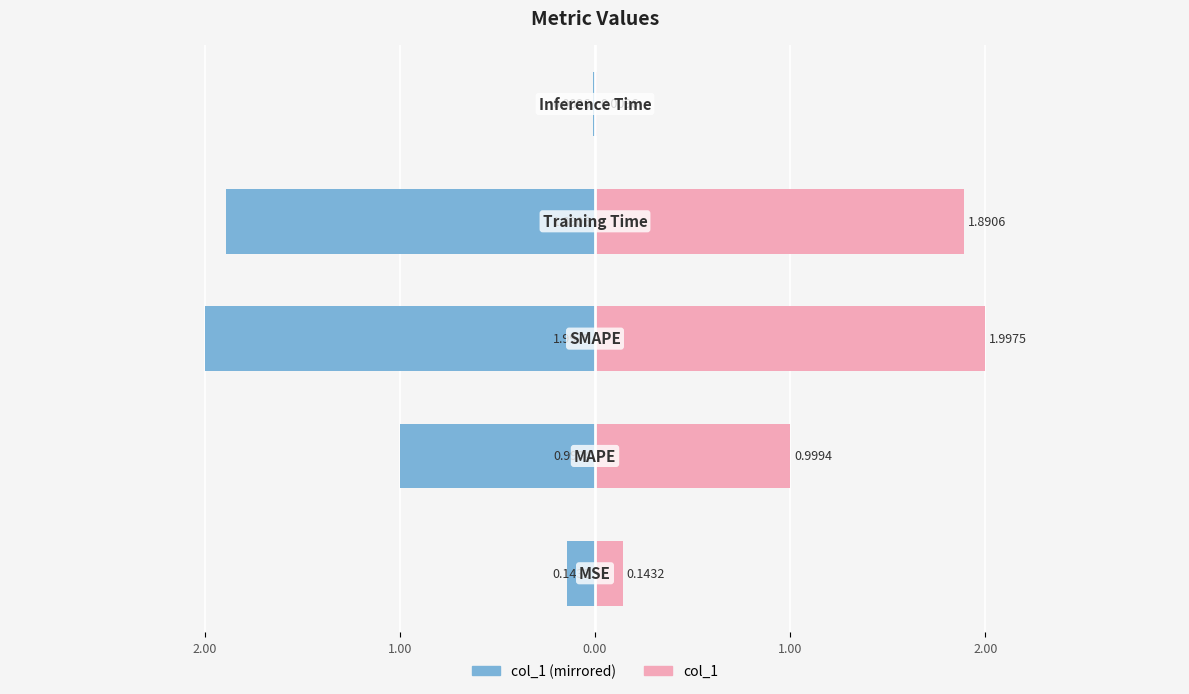

The col_1 (left) series shows -0.1 at 3.00. True or false?

False